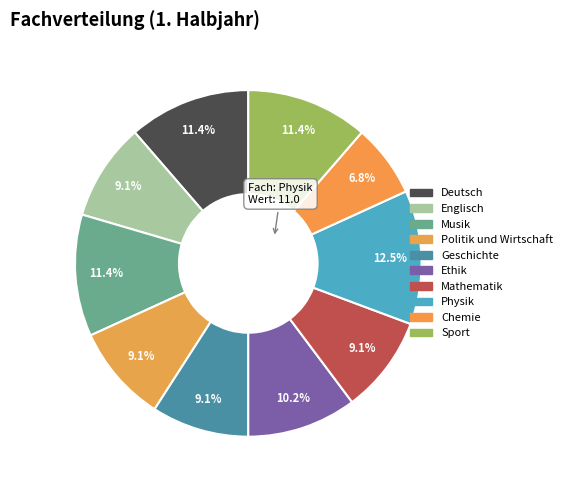

How many segments does this pie chart have?

10